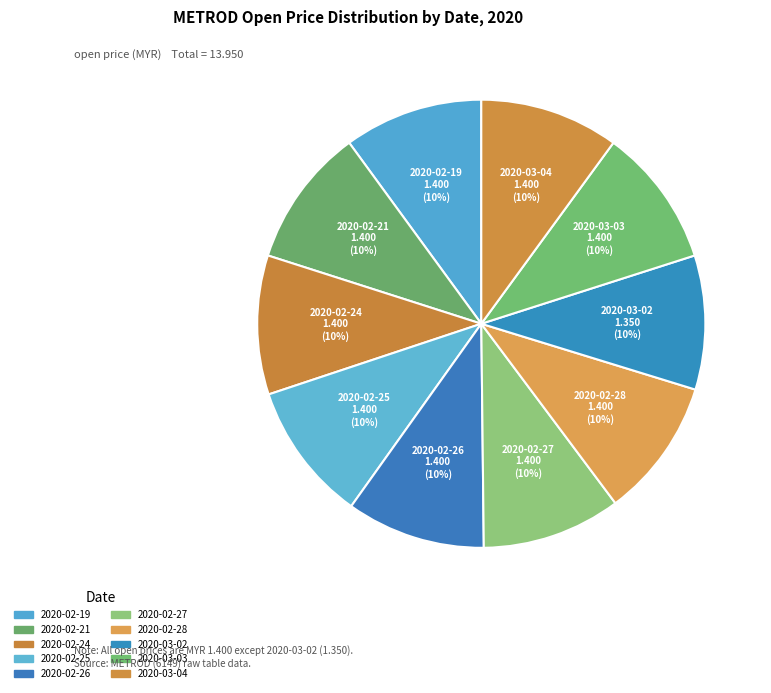

How many slices are in this pie chart?

10